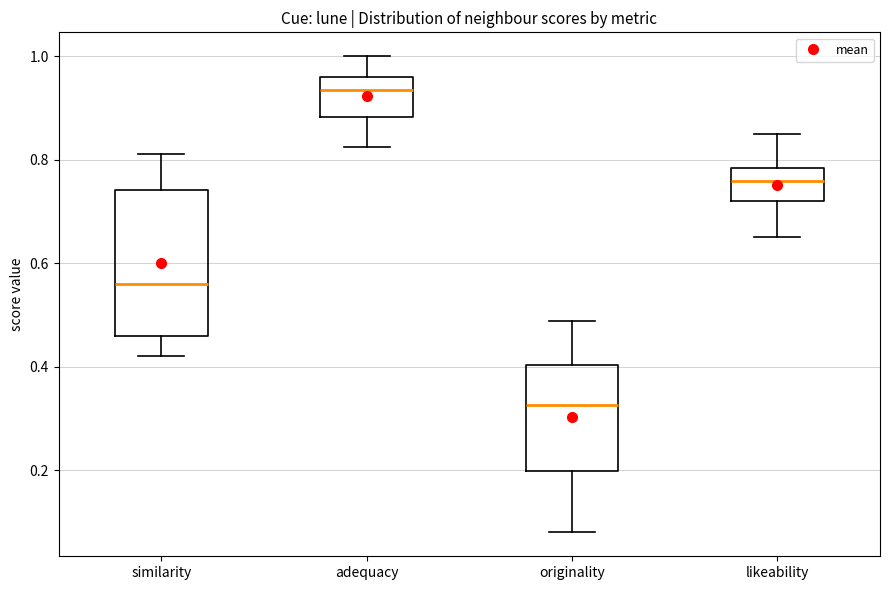

Which box has the lowest median line?

originality